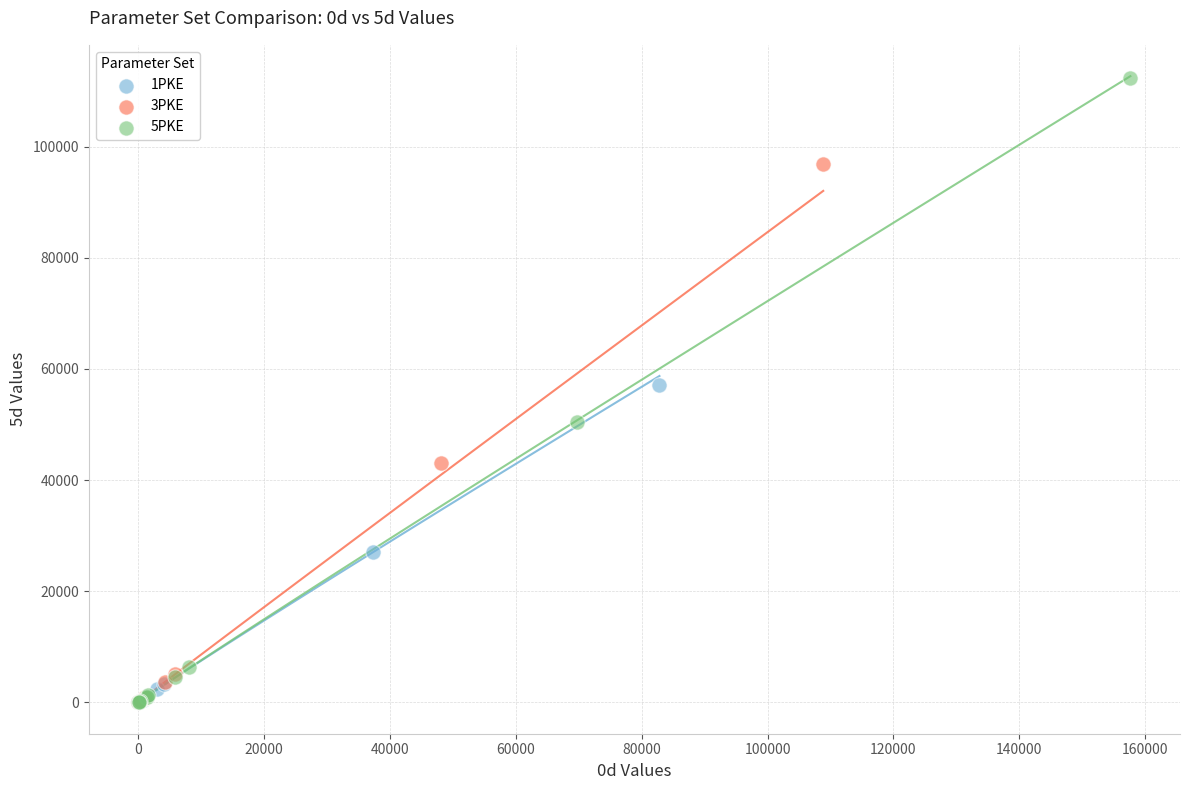

Which series has the largest Y range (max minus min)?

5PKE